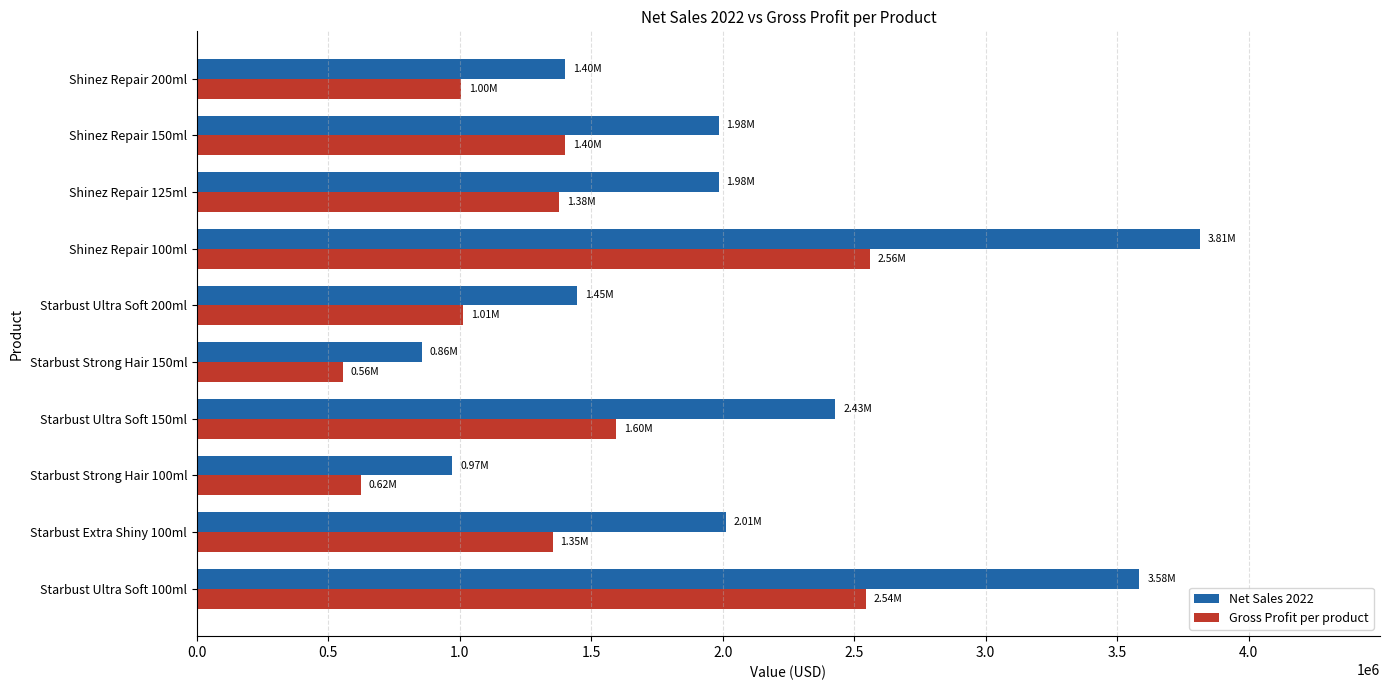

How many categories are shown in the chart?

10